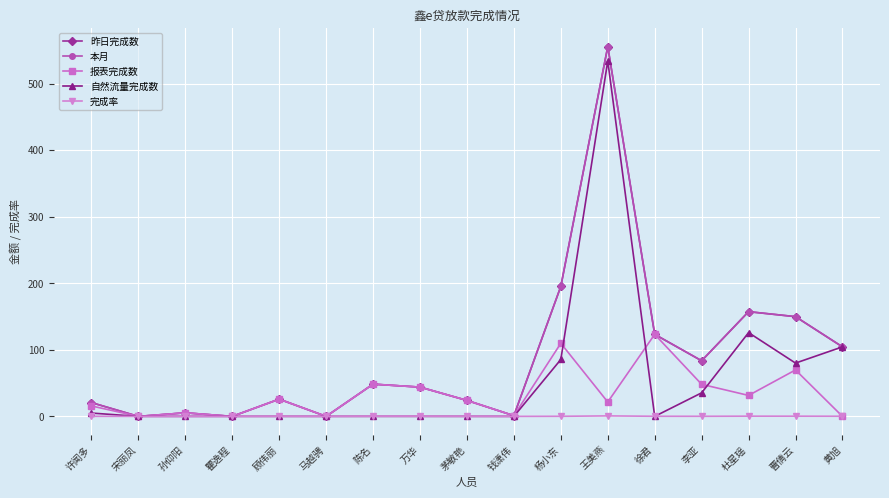

Where is the first local maximum for 完成率?

孙仰阳